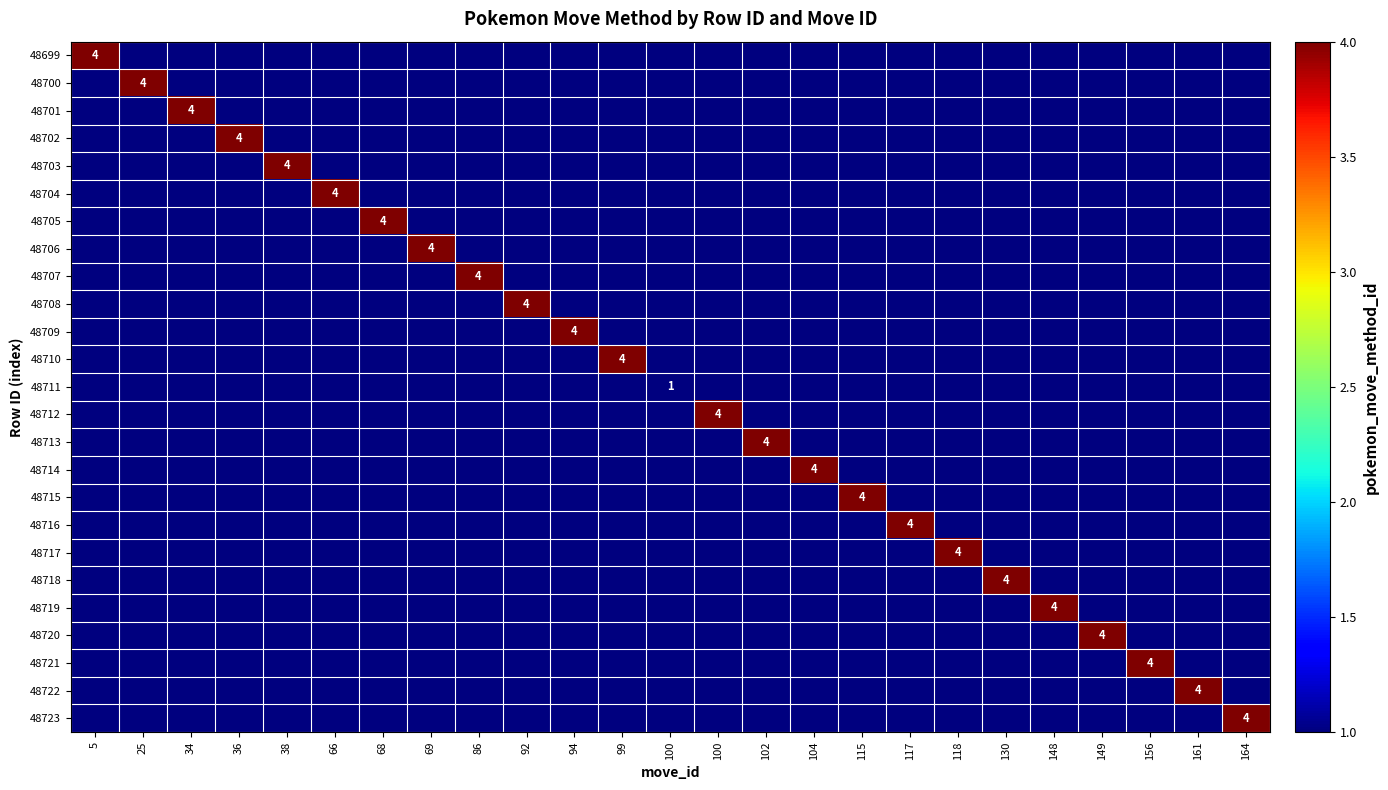

At how many categories does at least one series exceed 1?

24